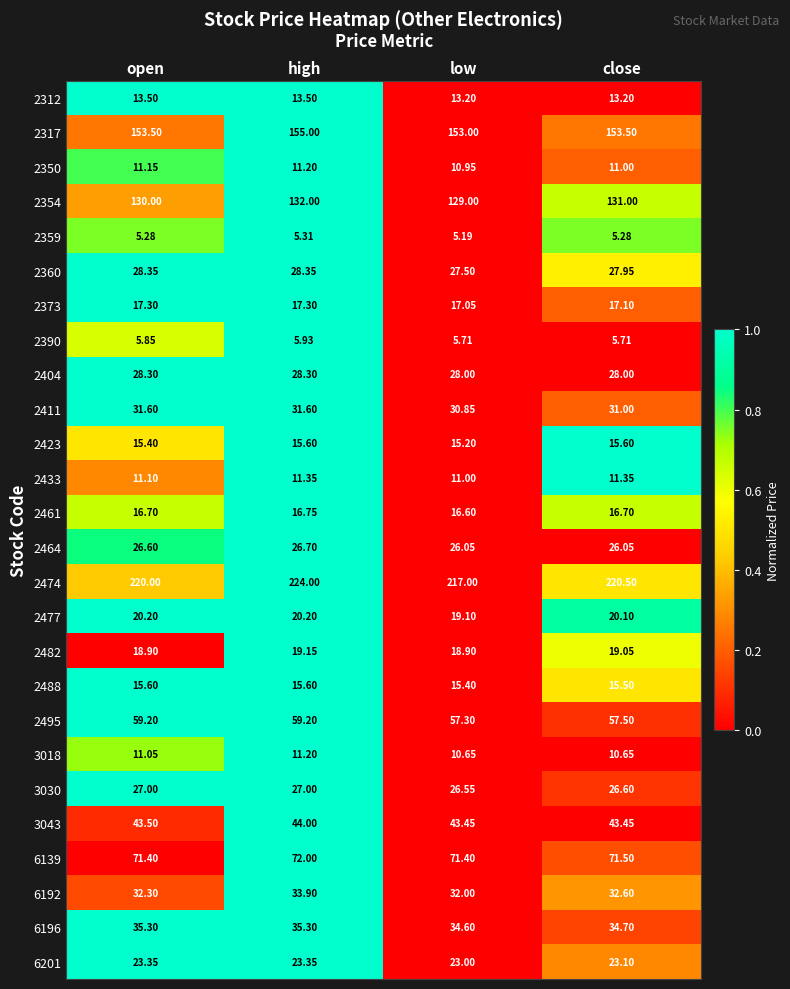

Between open and high, which series saw the biggest shift?

2474